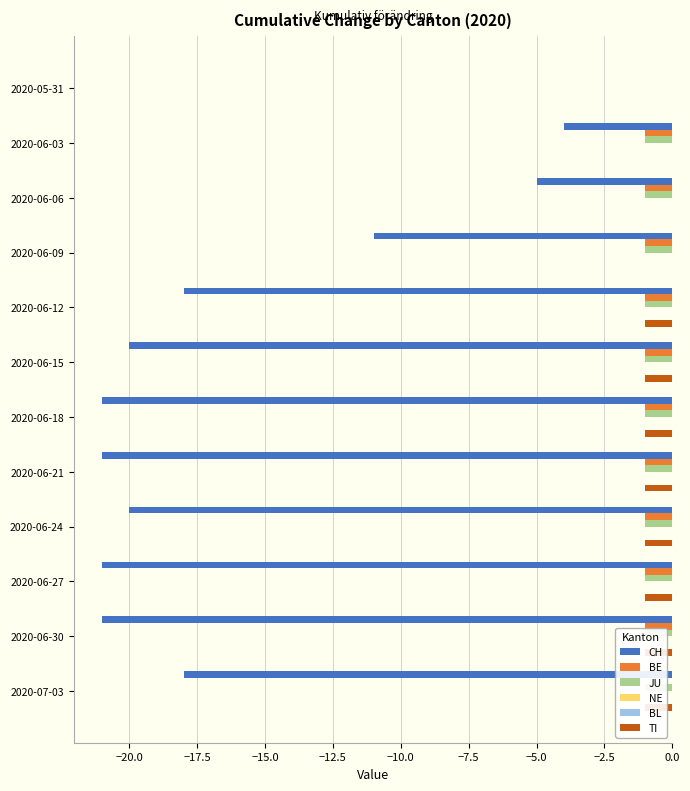

What is the minimum value for CH?

-21.0